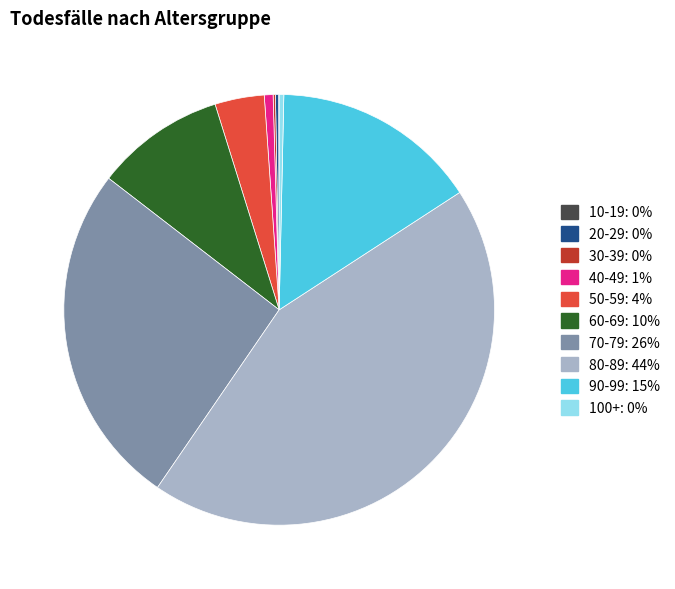

Is it true that 100+ is 0% of the pie?

True